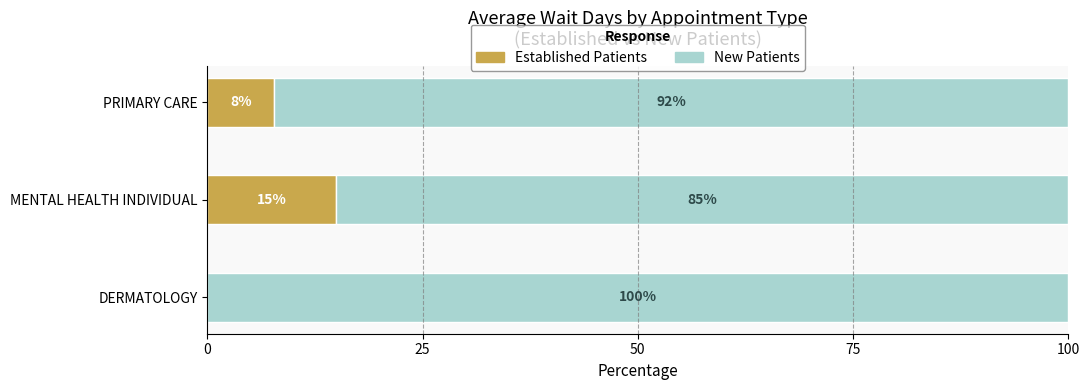

True or false: Established Patients has a value of 0.0 at DERMATOLOGY.

True